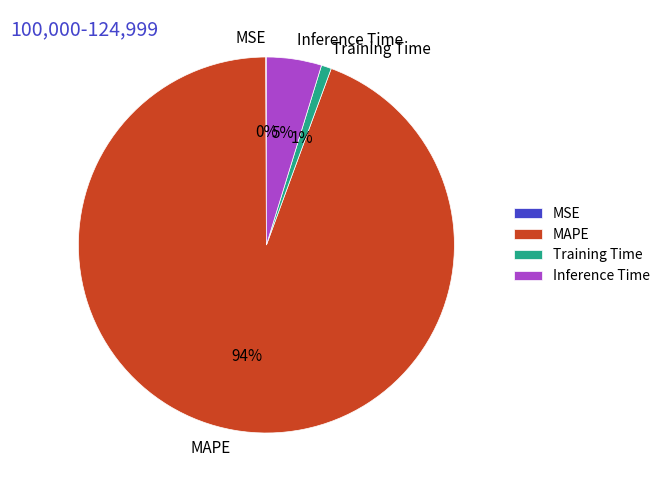

To the nearest percent, what is the difference between the Training Time and MAPE slice percentages?

93%